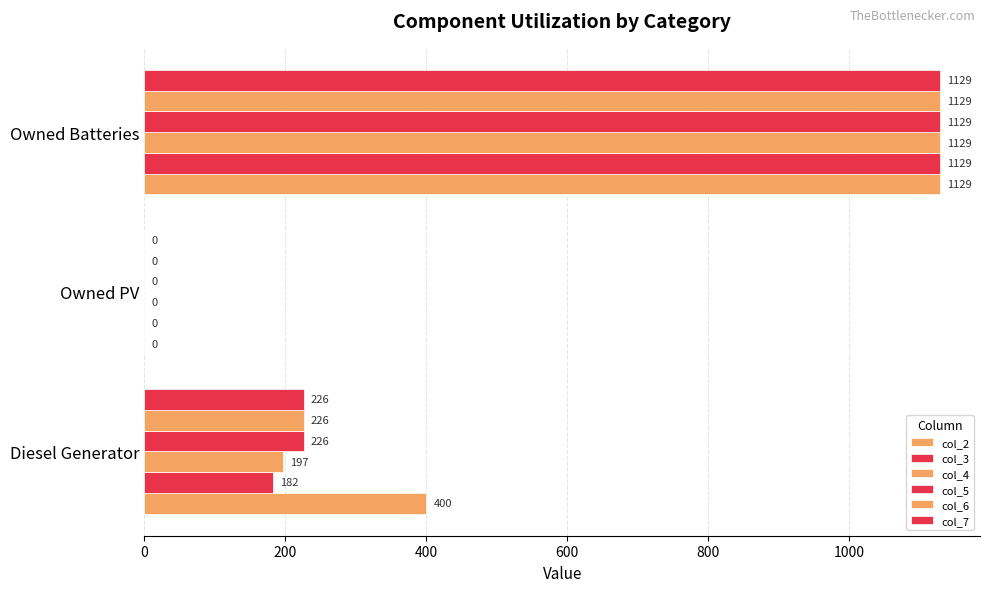

How many values in col_3 are above zero?

2